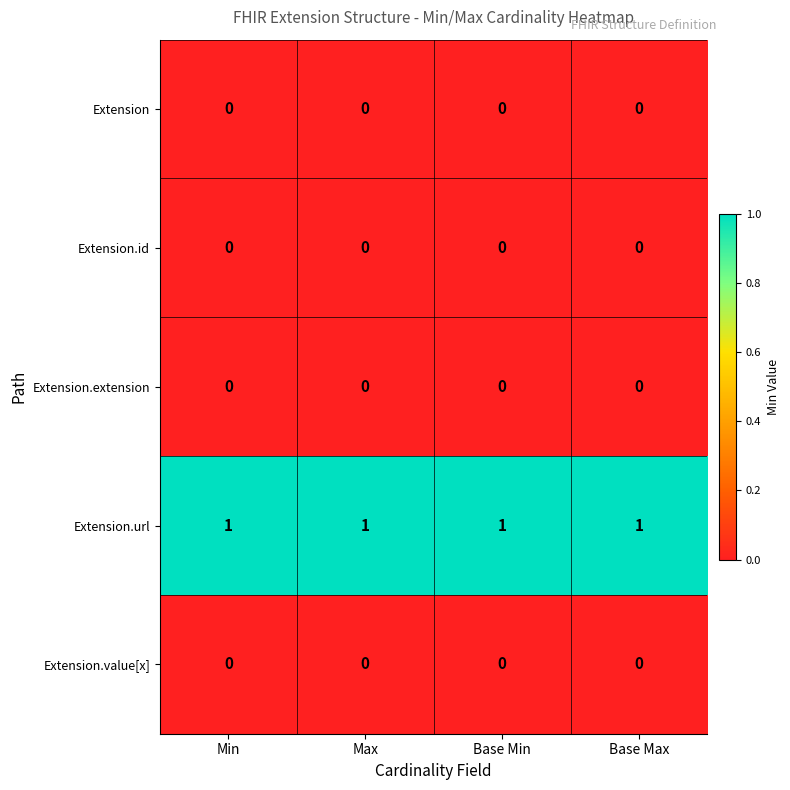

Which series has the largest total across all categories?

Extension.url